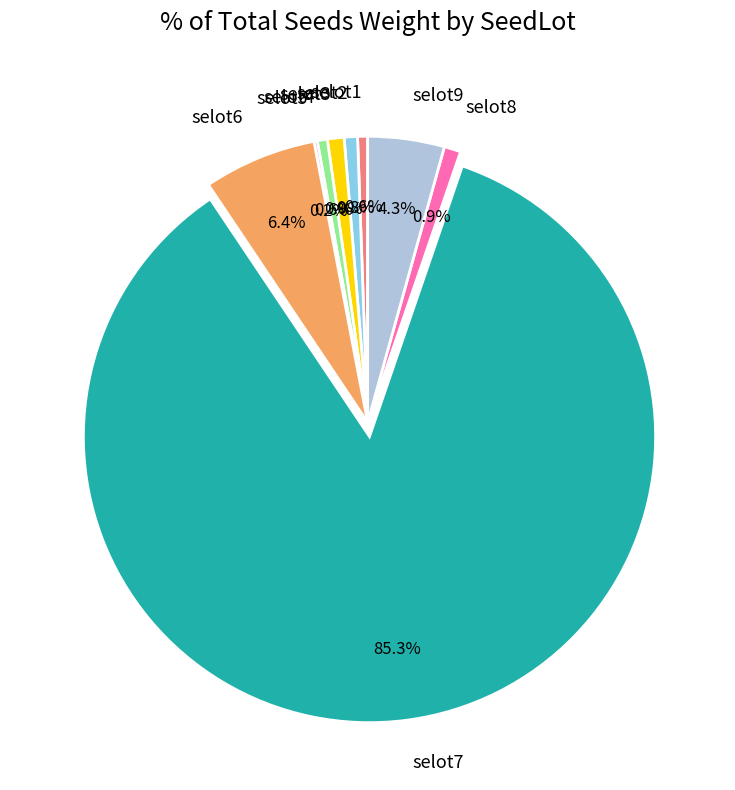

Which has a higher value, selot4 or selot7?

selot7